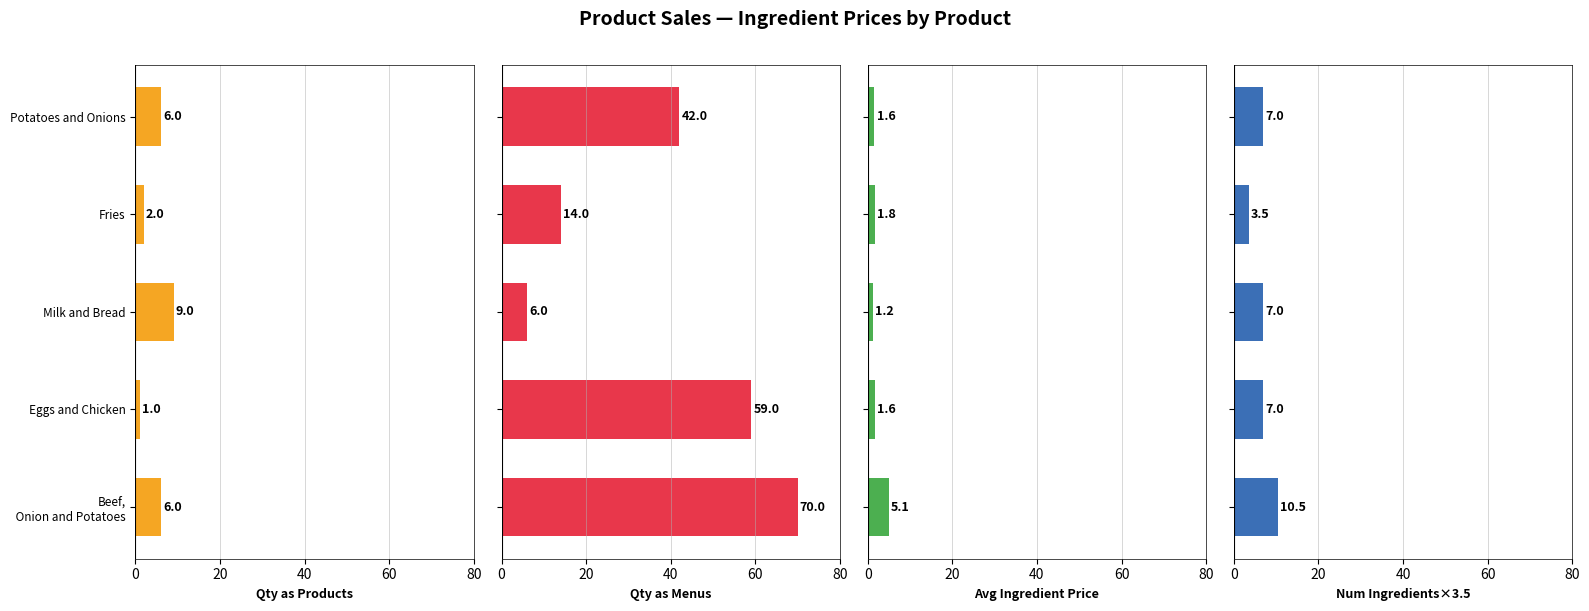

What is the sum of all Qty as Menus values?

191.0